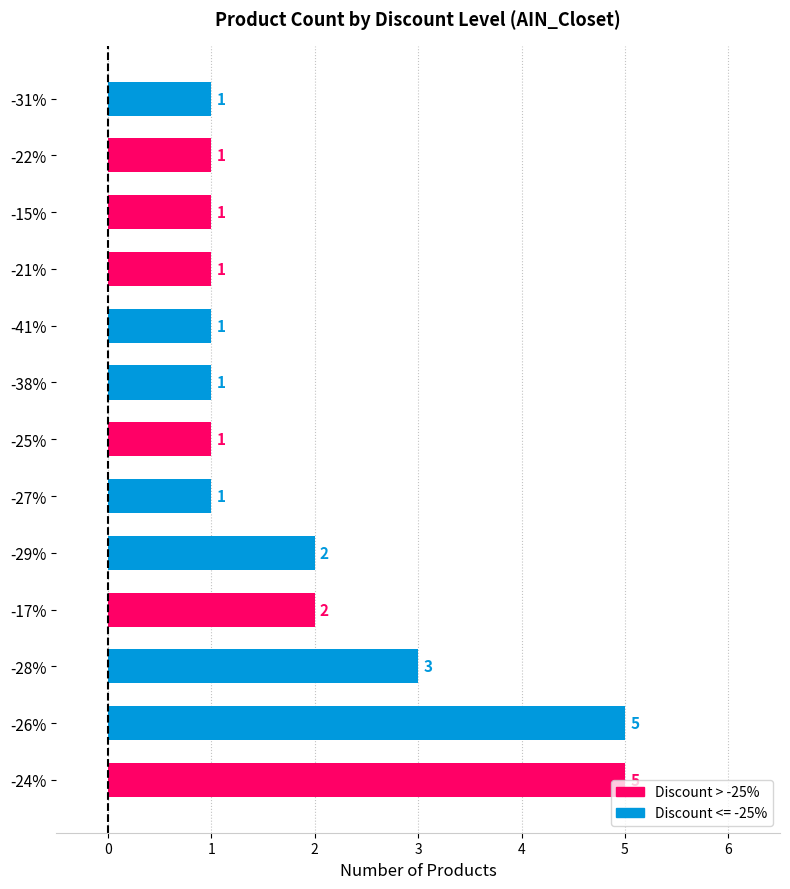

The value at -17% is 2. True or false?

True